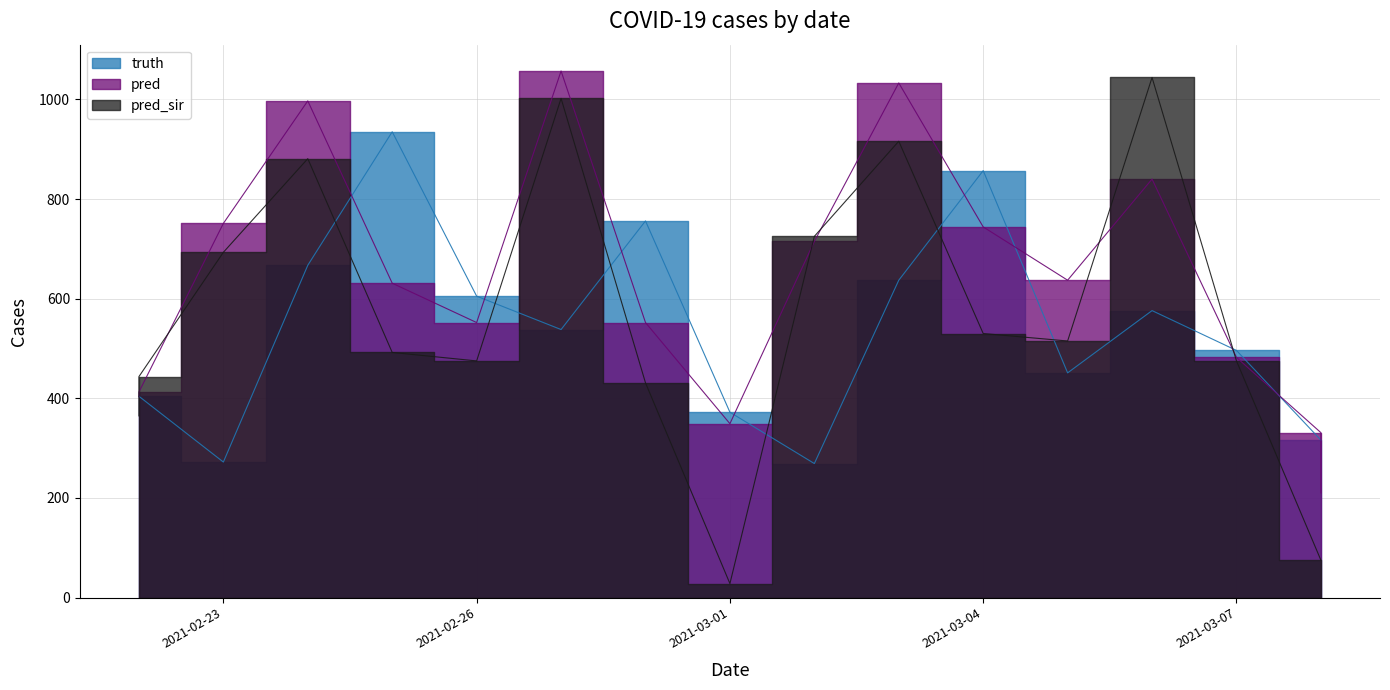

Is it true that pred equals 744.0 at 2021-03-04?

True